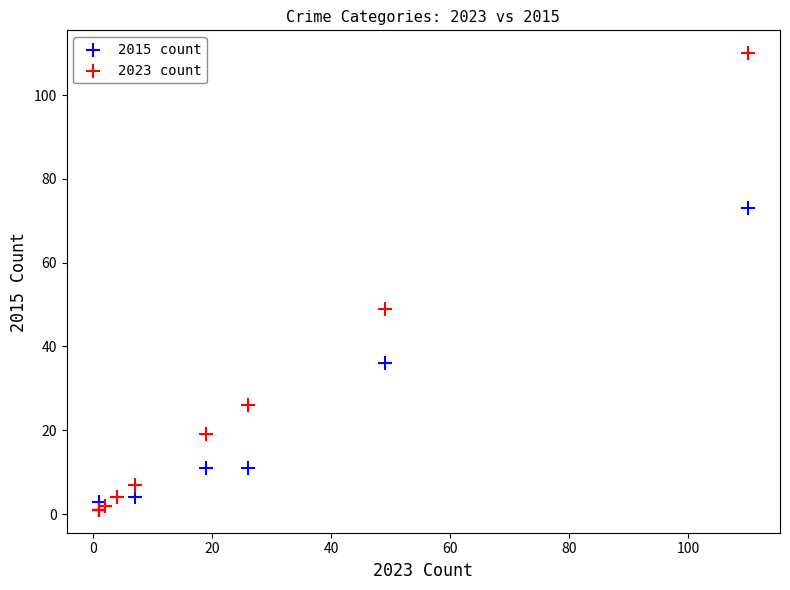

What are all the series names shown in the legend?

2015 count, 2023 count